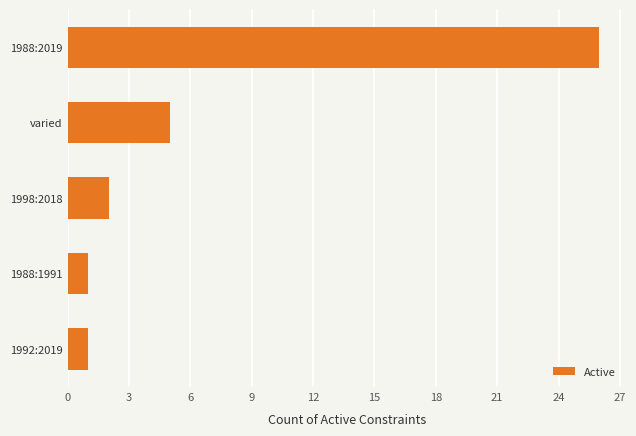

Which has a higher value, 1998:2018 or varied?

varied